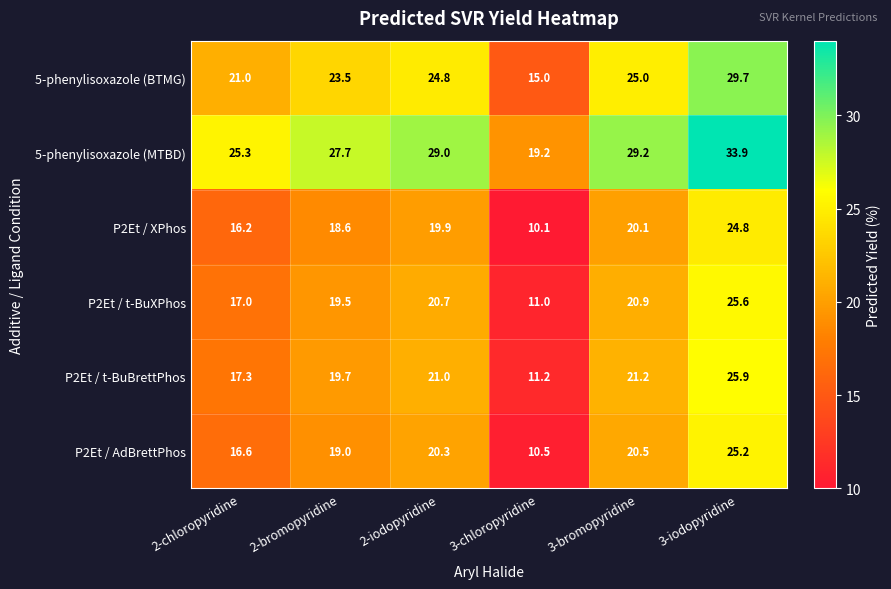

How many data points in P2Et / t-BuXPhos are above 20?

3